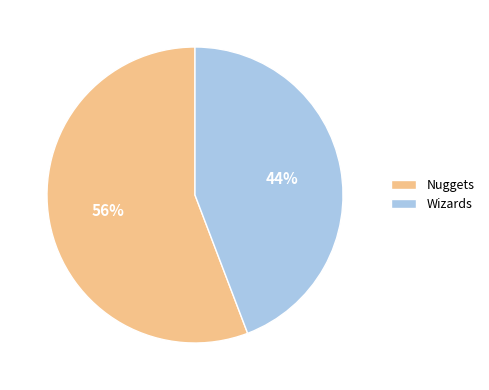

The Nuggets slice represents 47% of the pie. True or false?

False